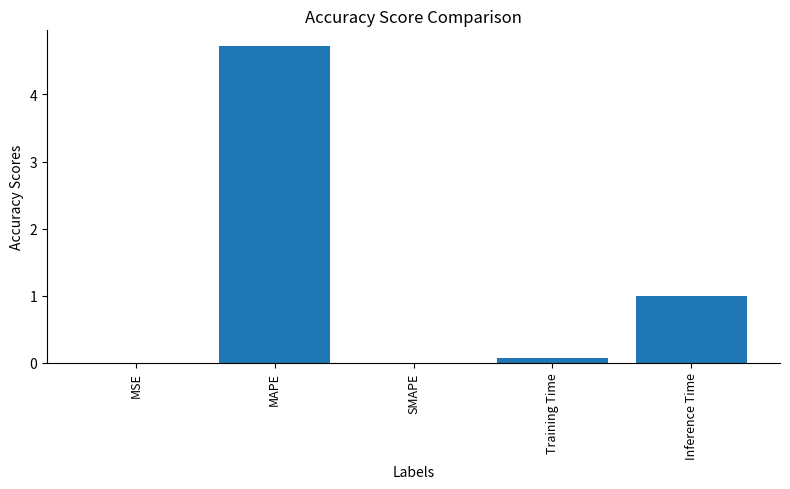

Between MAPE and Inference Time, which is larger?

MAPE